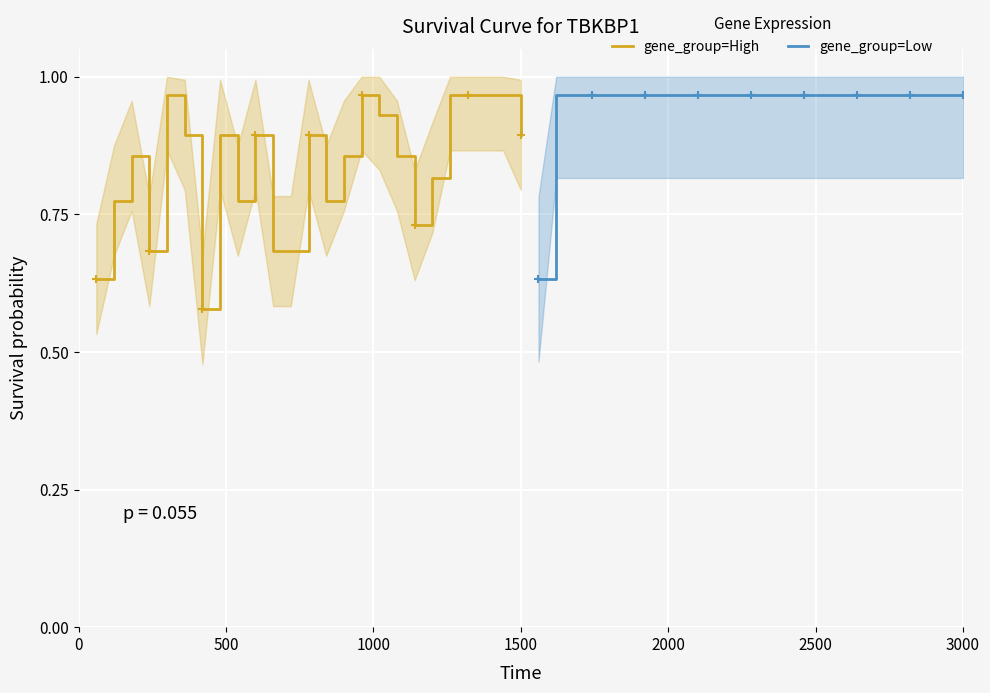

What is the difference between the second highest and second lowest values in the gene_group=High series?

0.3